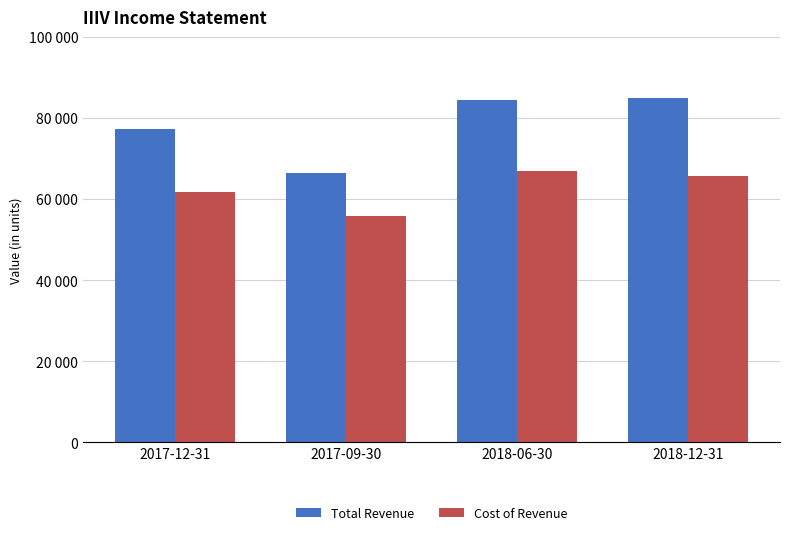

What position from the right is 2017-12-31?

4